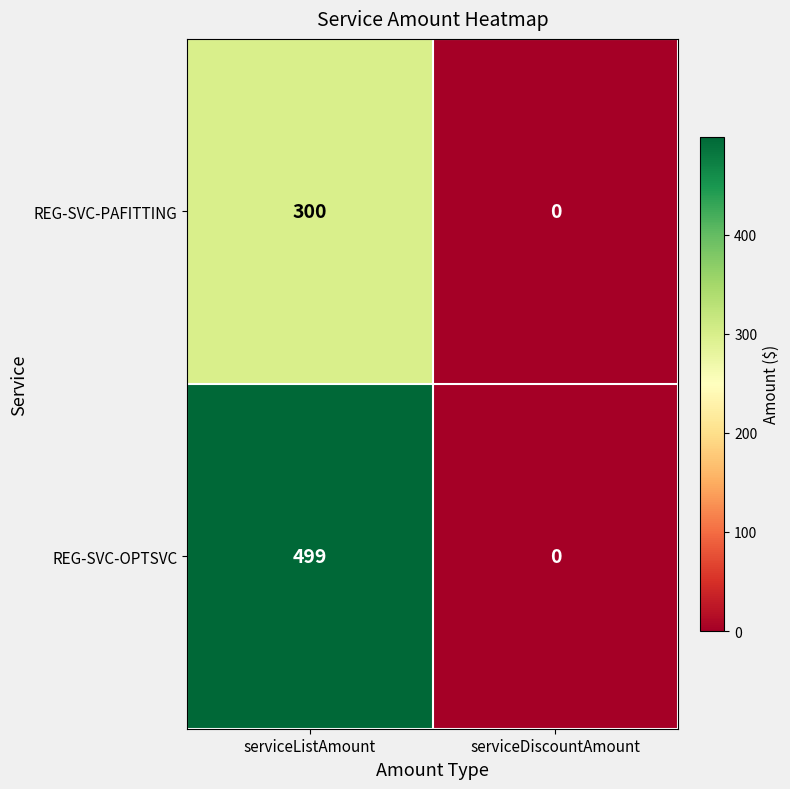

What is the maximum value for REG-SVC-PAFITTING?

300